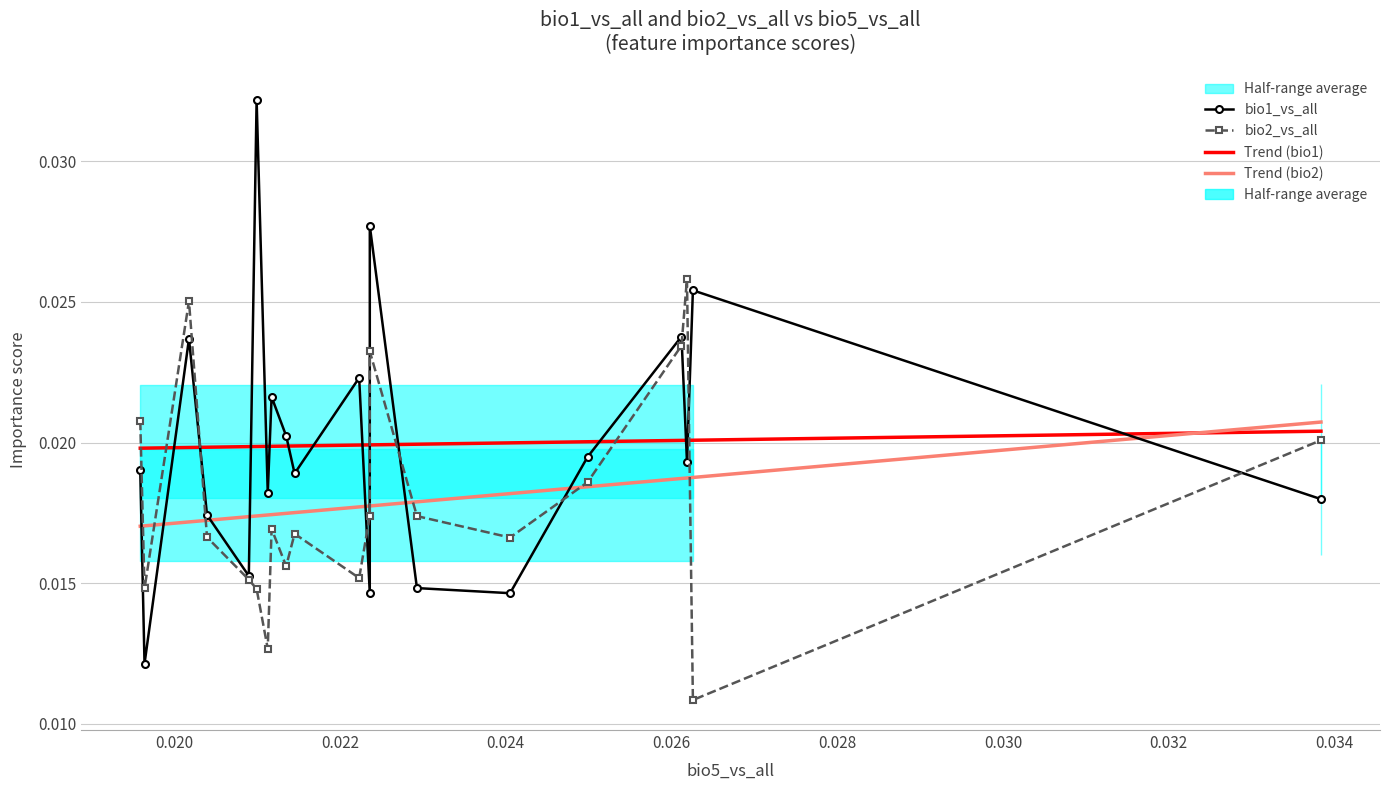

Count the bio2_vs_all values in the range 0 to 1.

20